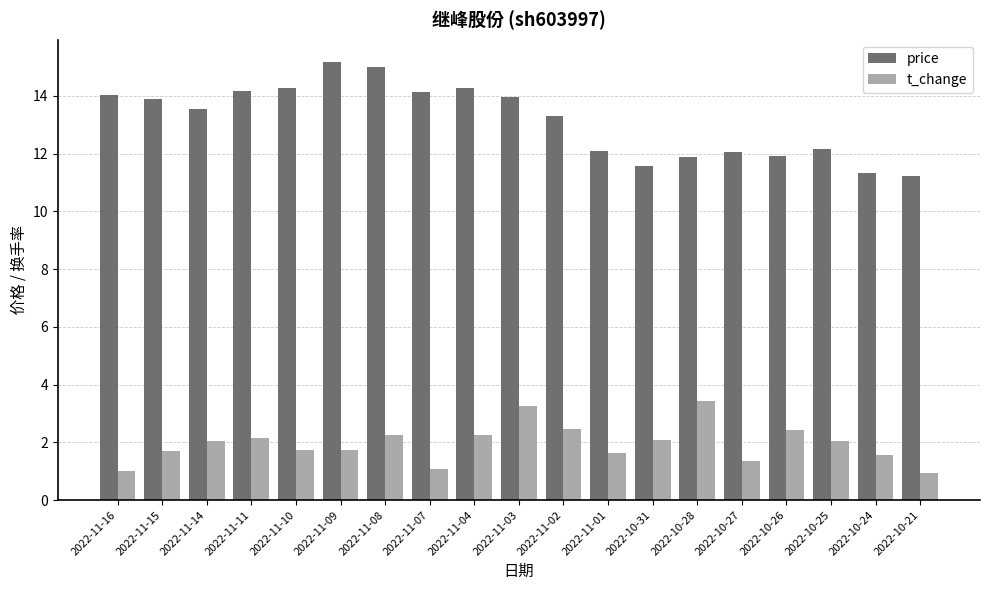

Which series has the largest range (max minus min)?

price